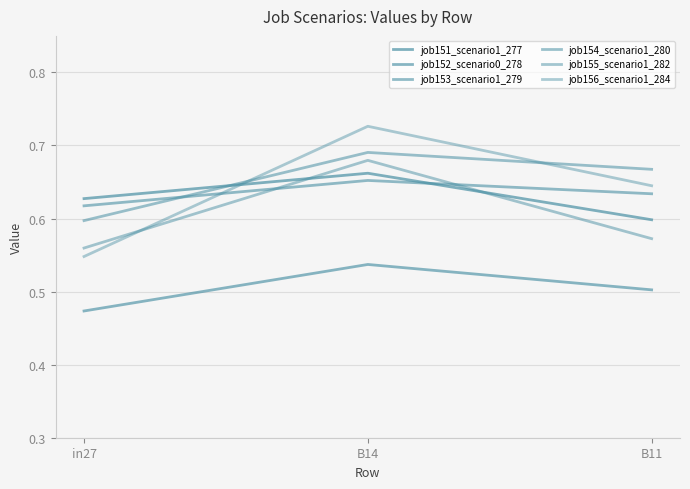

How many lines are shown in the chart?

6